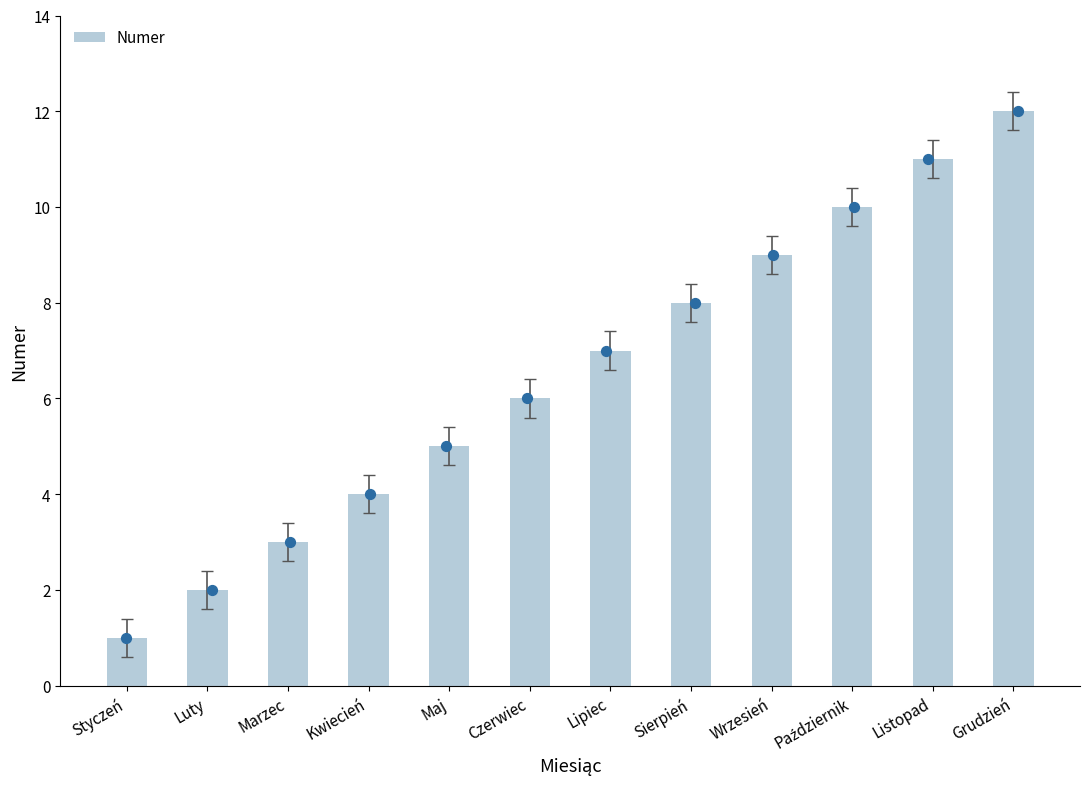

What is the ratio of the value at Październik to the value at Luty?

5.0